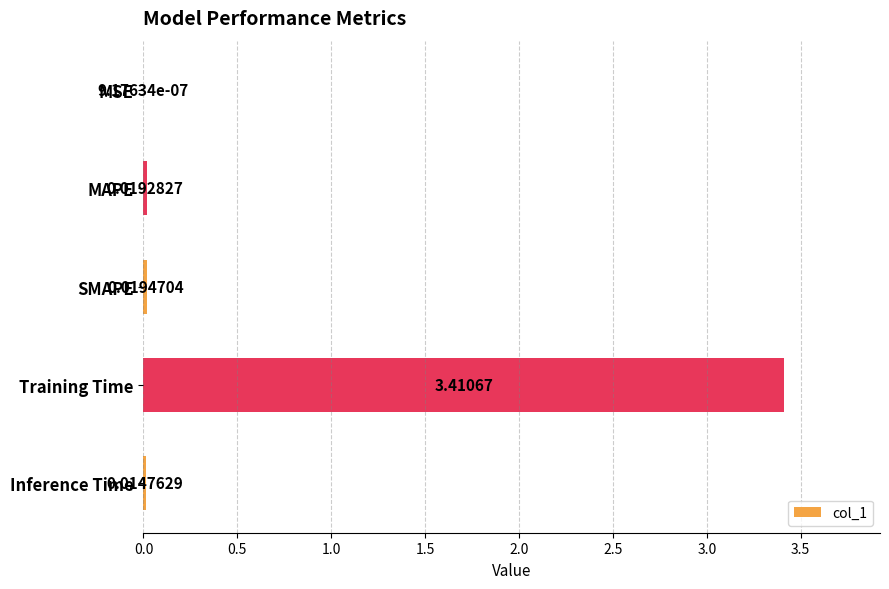

What is the maximum value shown in the chart?

3.4